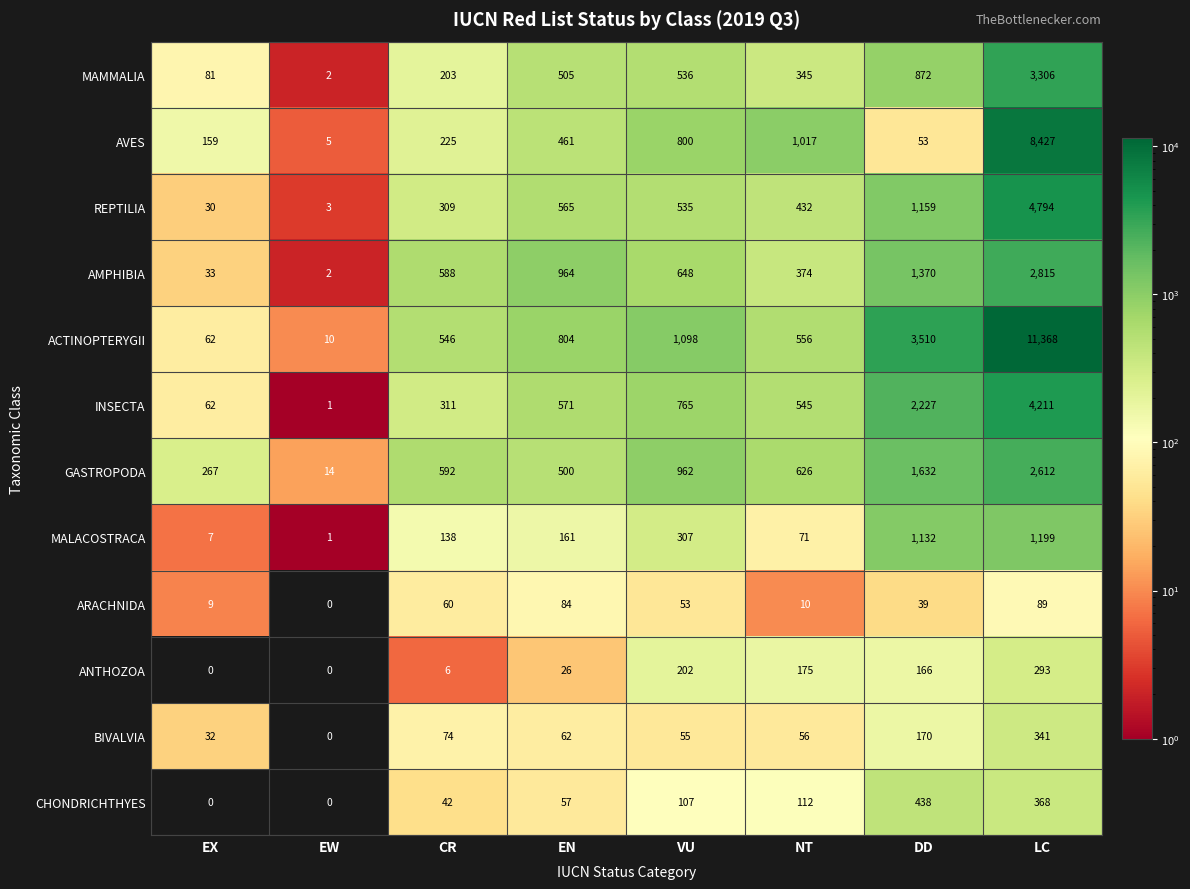

What is the greatest value displayed?

11368